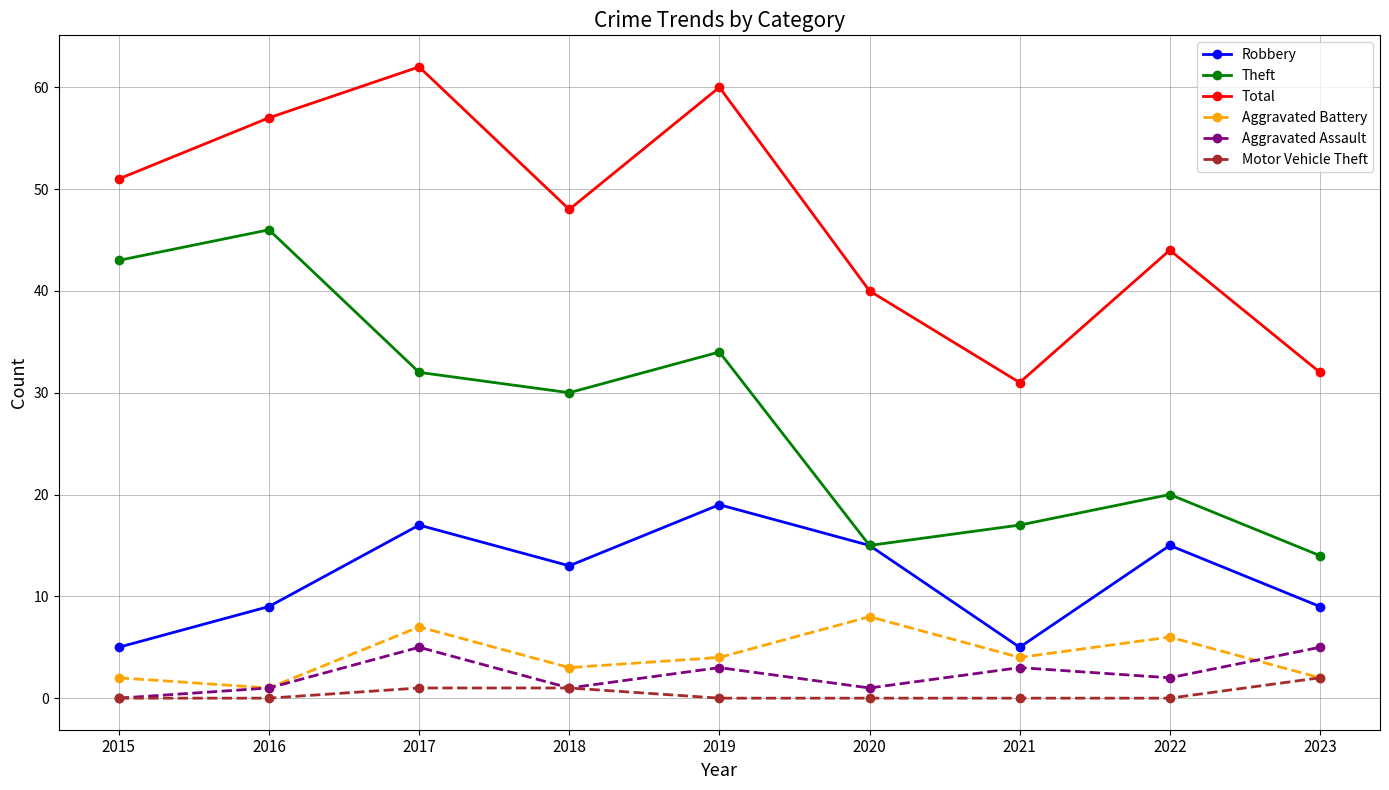

True or false: Theft has a value of 24 at 2020.

False